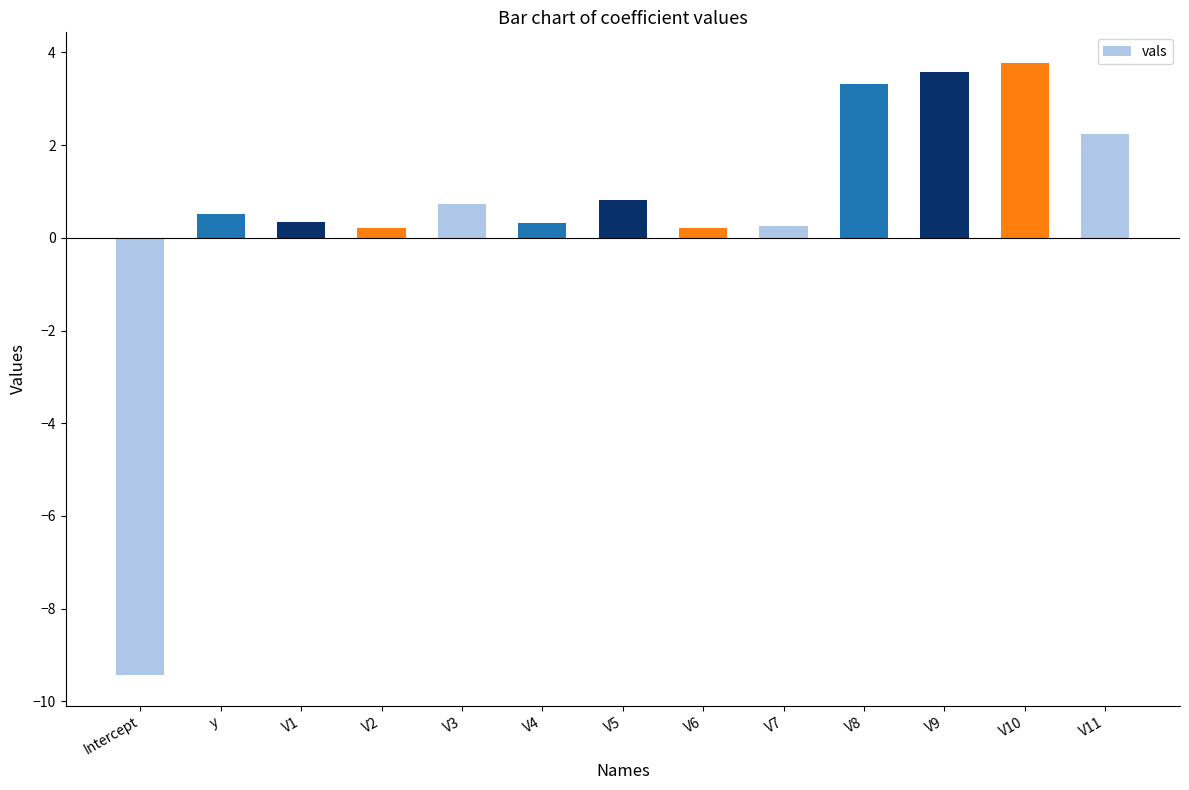

What is the value of the 5th bar from the left?

0.7